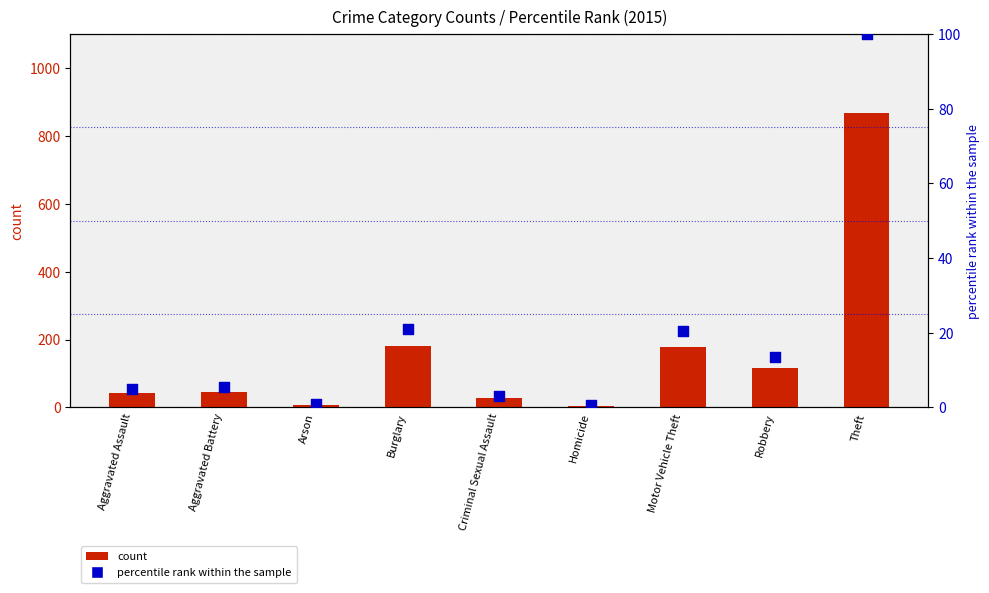

Which series has the largest total across all categories?

count